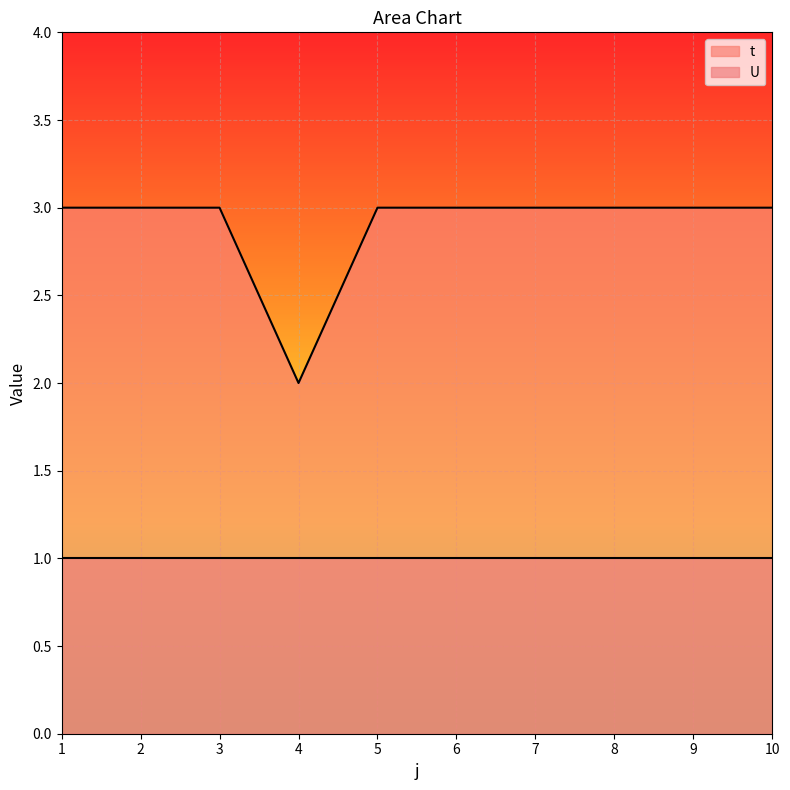

How many lines are shown in the chart?

2